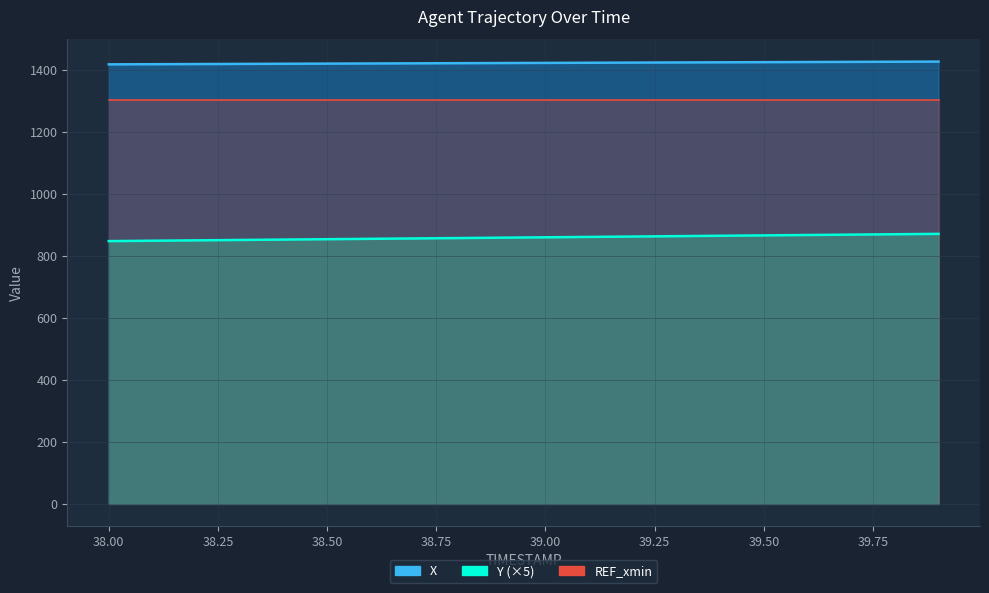

The X series shows 1423.5 at 39.3. True or false?

True